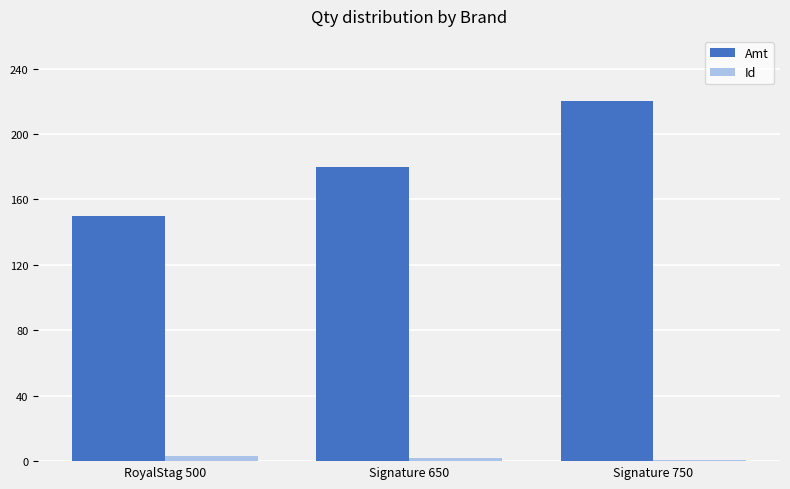

What is the maximum value shown in the chart?

220